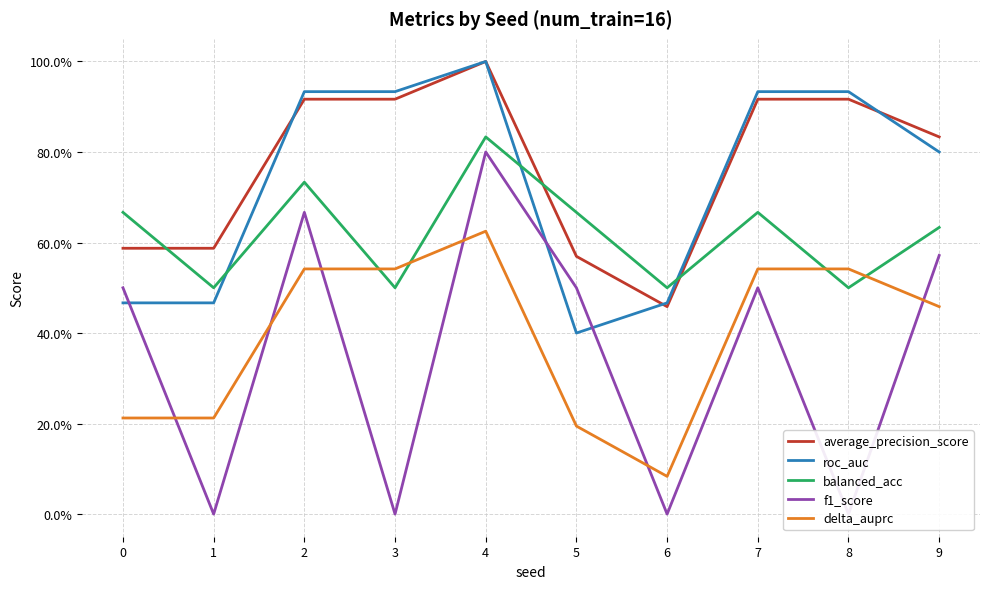

How many series are shown in this chart?

5